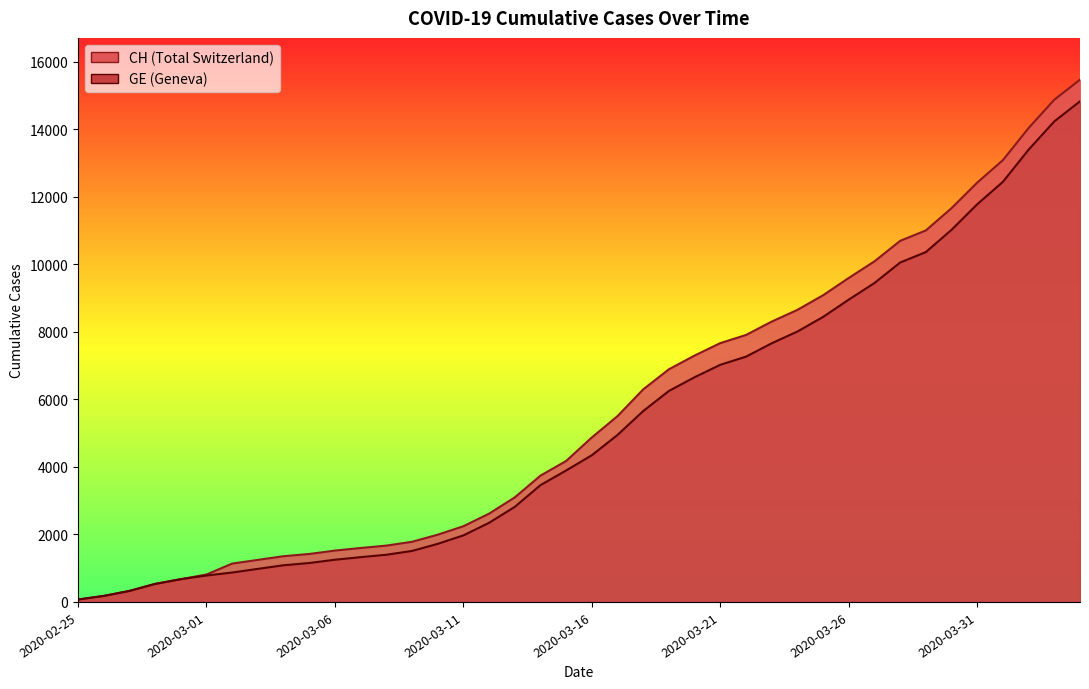

The value of CH at 2020-03-07 is 1598. True or false?

True